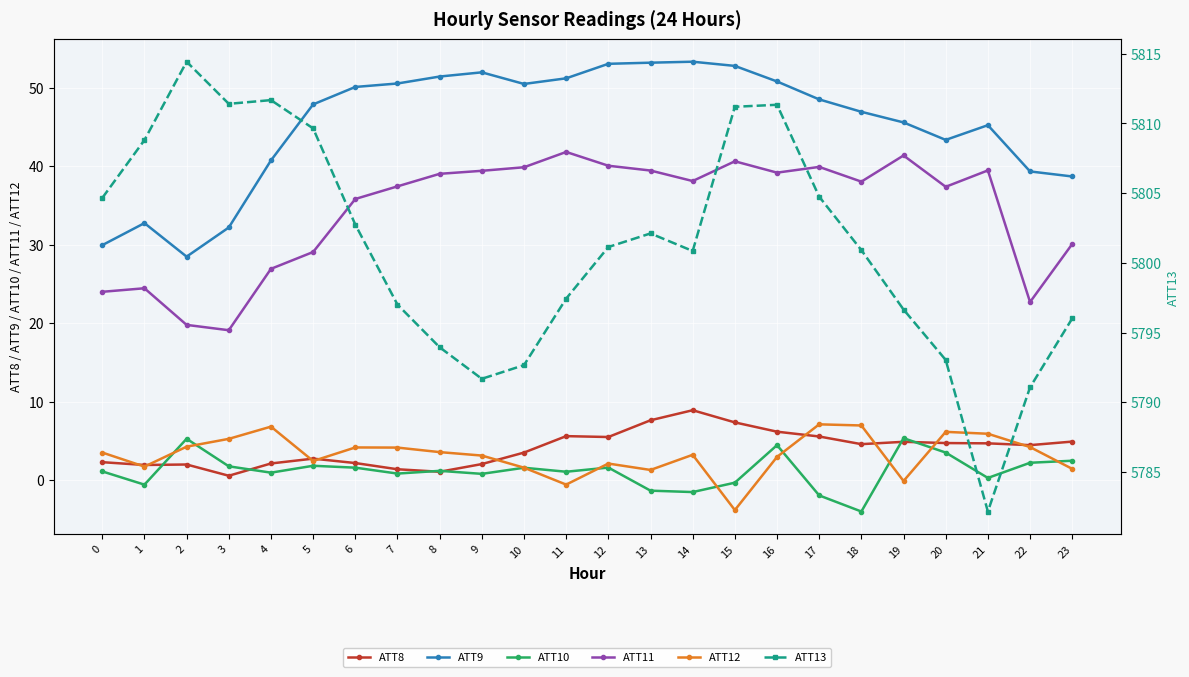

Reading left to right, what are all the values shown in this chart?

ATT8: 2.3	1.9	2.0	0.5	2.1	2.7	2.2	1.4	1.1	2.0	3.5	5.6	5.5	7.6	8.9	7.3	6.2	5.6	4.6	4.9	4.7	4.7	4.4	4.9
ATT9: 29.9	32.8	28.5	32.2	40.8	47.9	50.1	50.6	51.4	52.0	50.5	51.2	53.1	53.2	53.3	52.8	50.8	48.5	47.0	45.6	43.4	45.2	39.3	38.7
ATT10: 1.1	-0.6	5.3	1.7	0.9	1.8	1.6	0.8	1.2	0.8	1.6	1.1	1.6	-1.4	-1.5	-0.3	4.4	-2.0	-4.0	5.3	3.5	0.3	2.2	2.5
ATT11: 24.0	24.5	19.8	19.1	26.9	29.1	35.8	37.4	39.0	39.4	39.9	41.8	40.1	39.5	38.1	40.6	39.2	39.9	38.0	41.4	37.4	39.5	22.7	30.1
ATT12: 3.5	1.7	4.3	5.2	6.8	2.4	4.2	4.1	3.6	3.1	1.6	-0.6	2.1	1.3	3.2	-3.8	2.9	7.1	7.0	-0.1	6.1	5.9	4.2	1.4
ATT13: 5804.7	5808.8	5814.4	5811.4	5811.7	5809.6	5802.7	5797.0	5793.9	5791.7	5792.7	5797.4	5801.1	5802.1	5800.9	5811.2	5811.3	5804.7	5800.9	5796.7	5793.0	5782.2	5791.1	5796.0